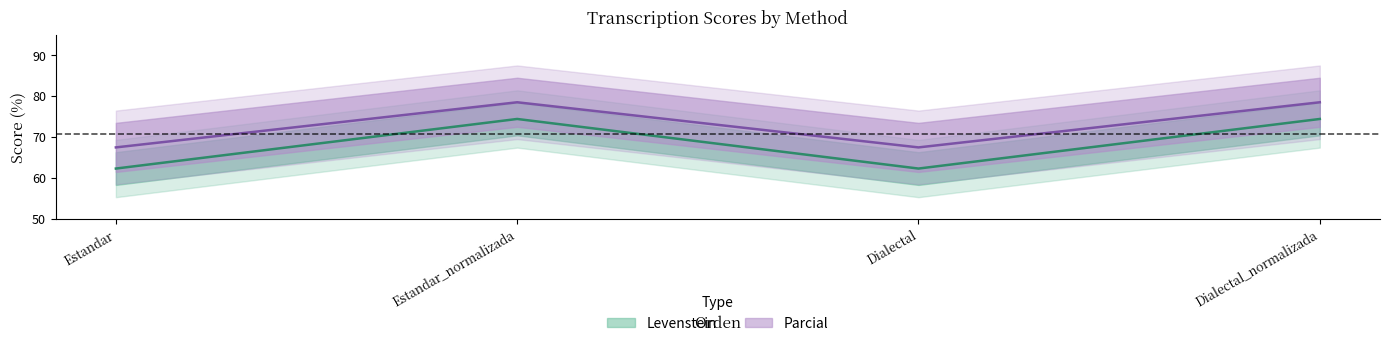

What is the label of the 3rd point from the left?

Dialectal